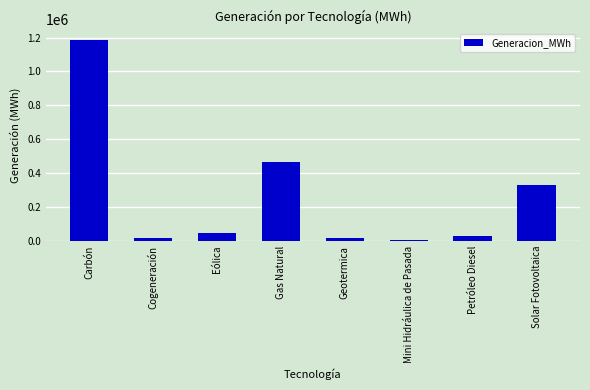

True or false: the data shows 478750.4 at Carbón.

False